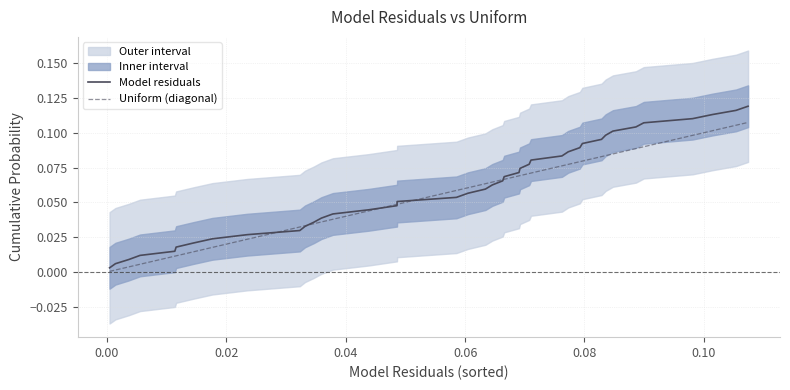

List the series in order of their peak value, lowest first.

Uniform (diagonal), Model residuals